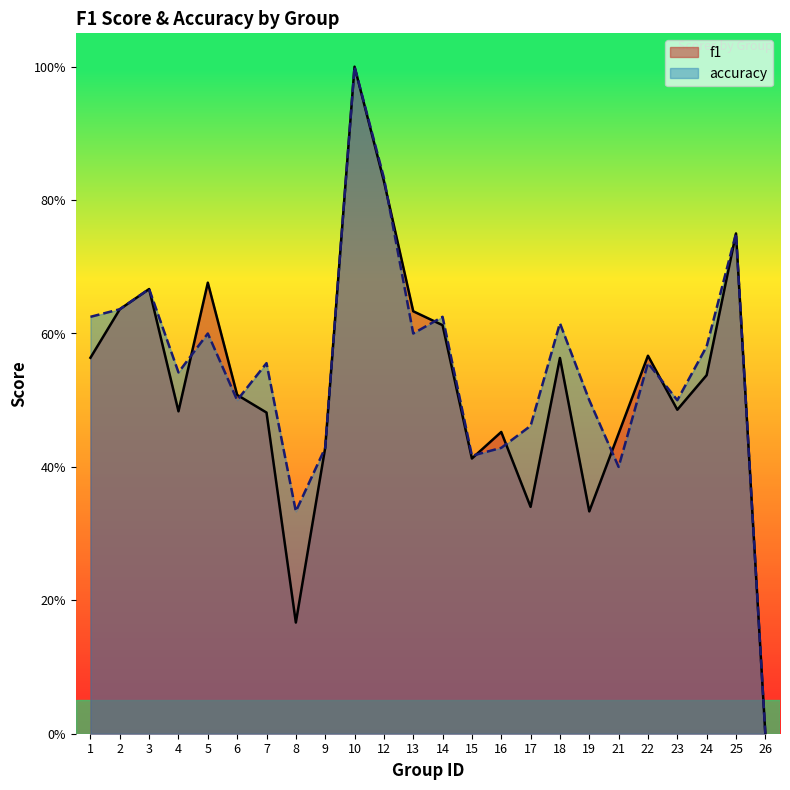

How many data points does each series have?

24